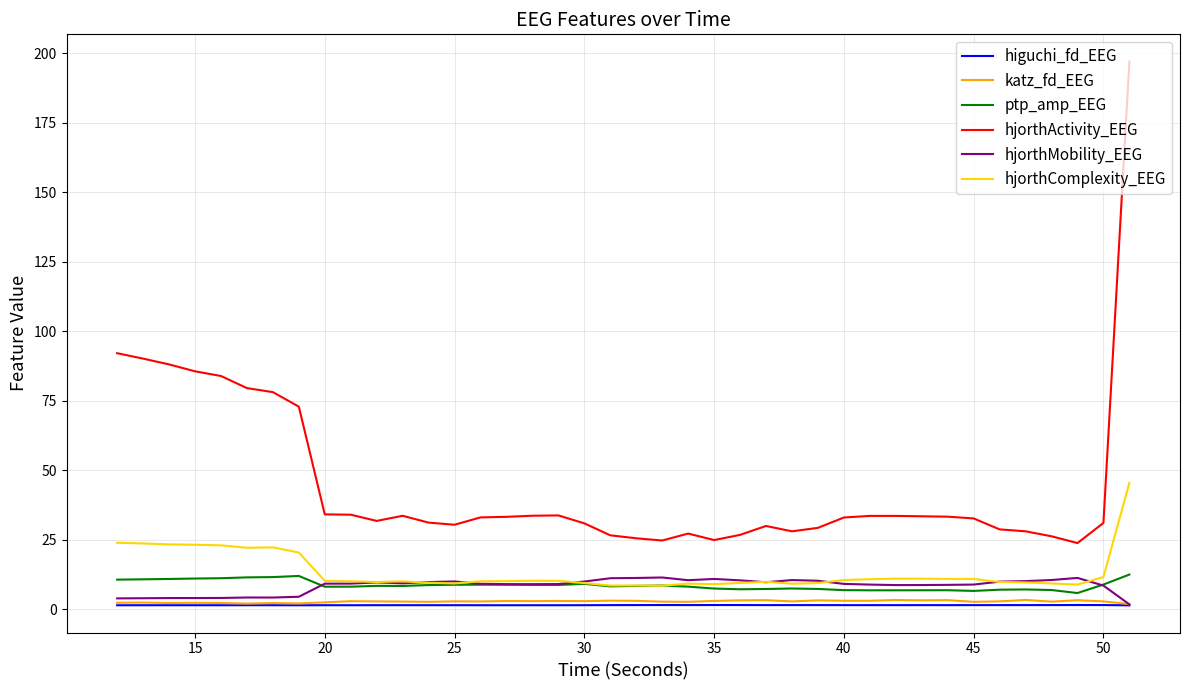

True or false: hjorthComplexity_EEG and katz_fd_EEG cross at least once.

False